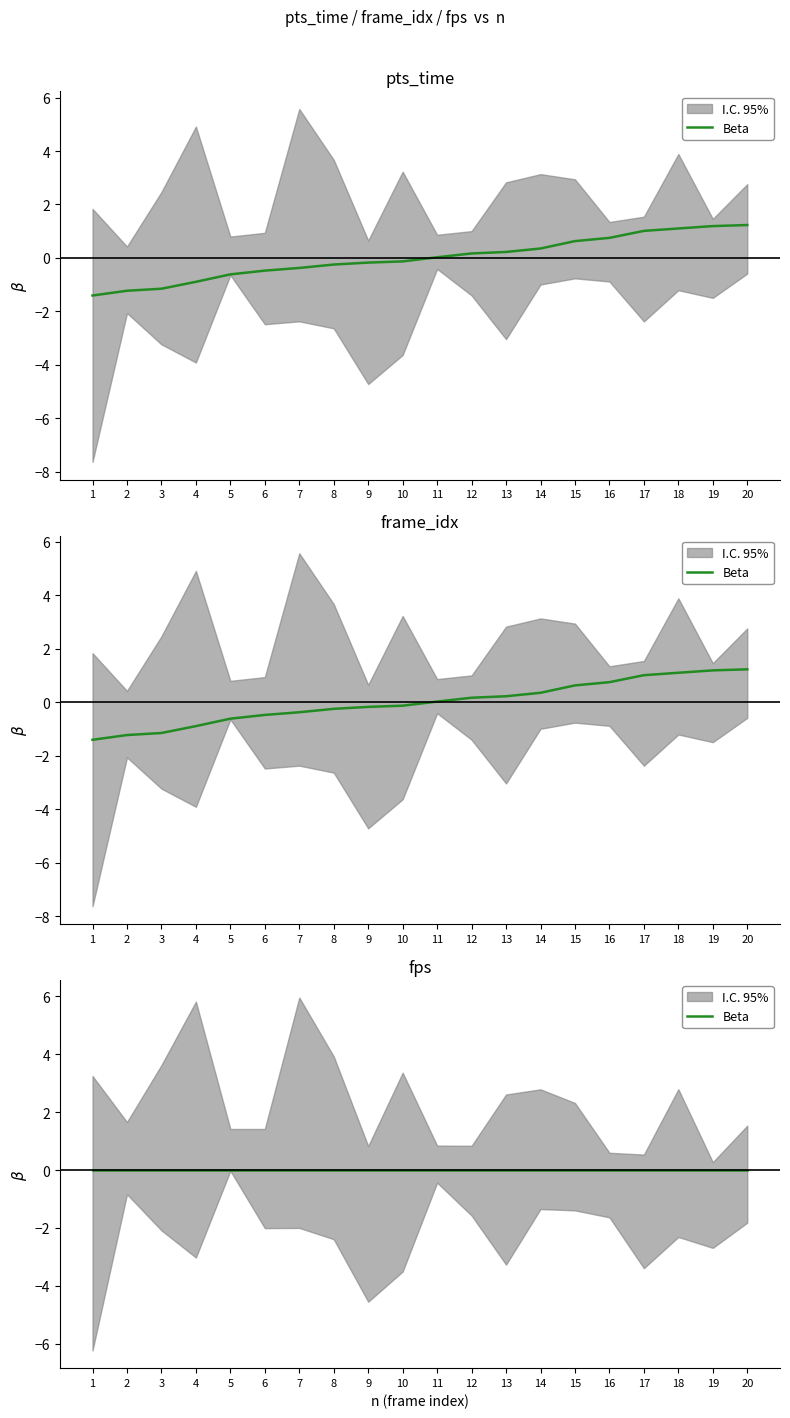

Which series changed the most between 6 and 8?

frame_idx